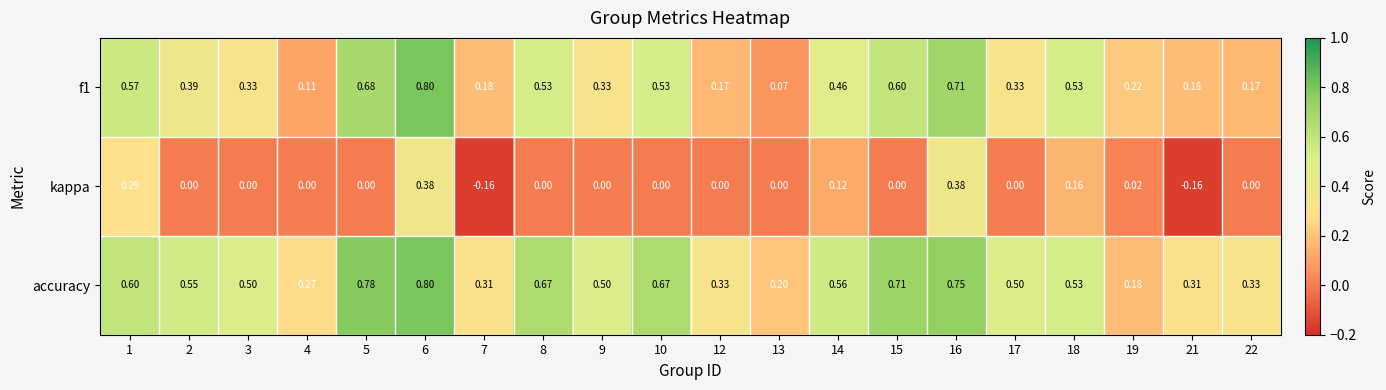

What is the difference between the highest and lowest values at 3?

0.5